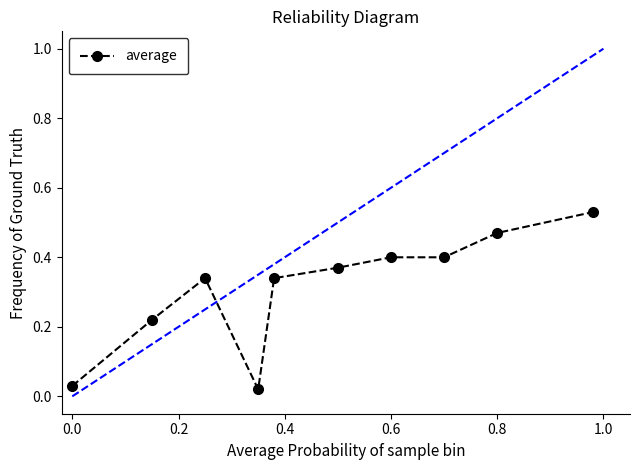

What is the sum of all values?

3.1